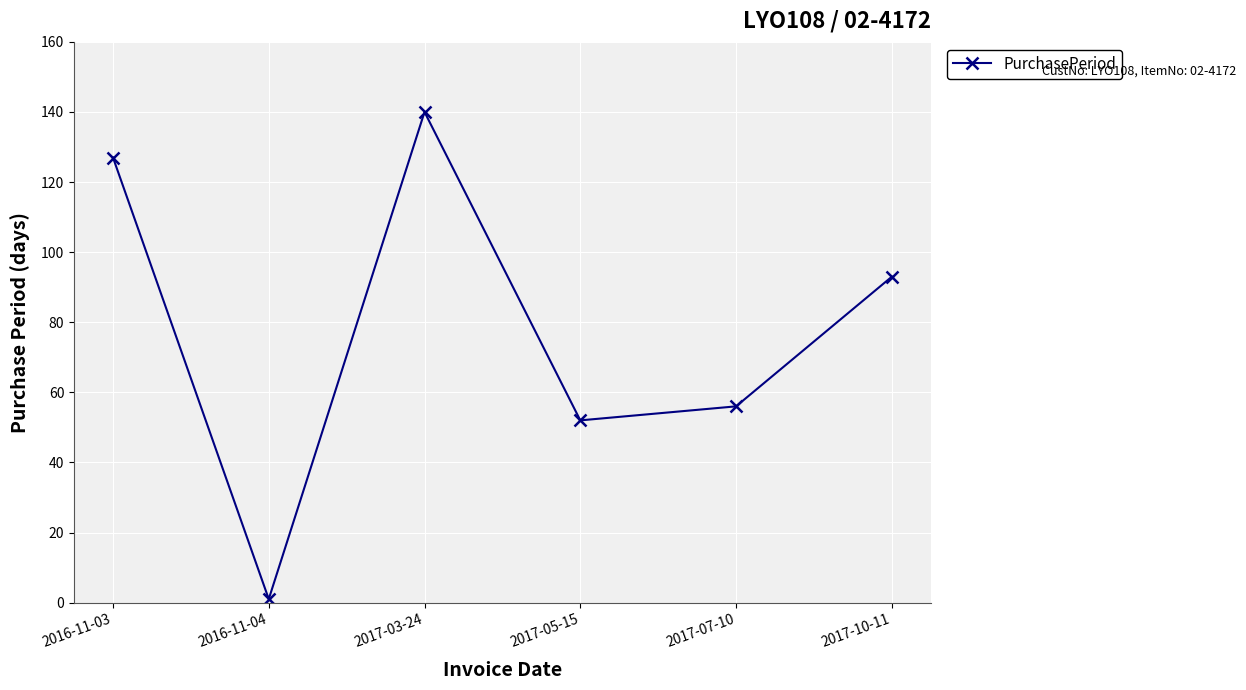

List the labels in order of value, largest first.

2017-03-24, 2016-11-03, 2017-10-11, 2017-07-10, 2017-05-15, 2016-11-04